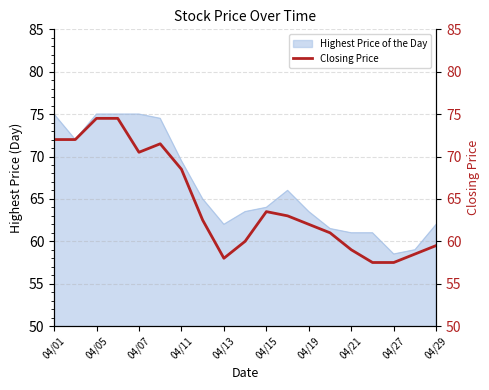

What is the smallest value displayed?

57.5